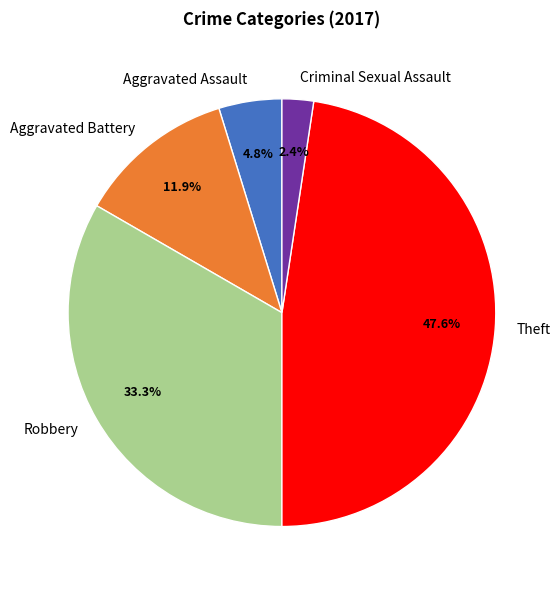

Rank the categories by value from lowest to highest.

Criminal Sexual Assault, Aggravated Assault, Aggravated Battery, Robbery, Theft